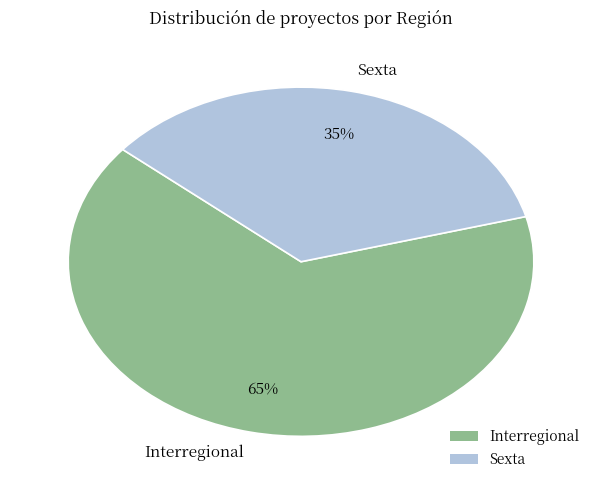

What percentage is the Sexta slice, to the nearest percent?

35%